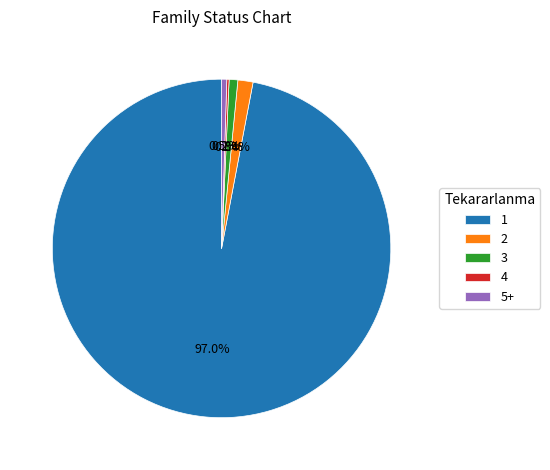

Which slice is the largest?

1